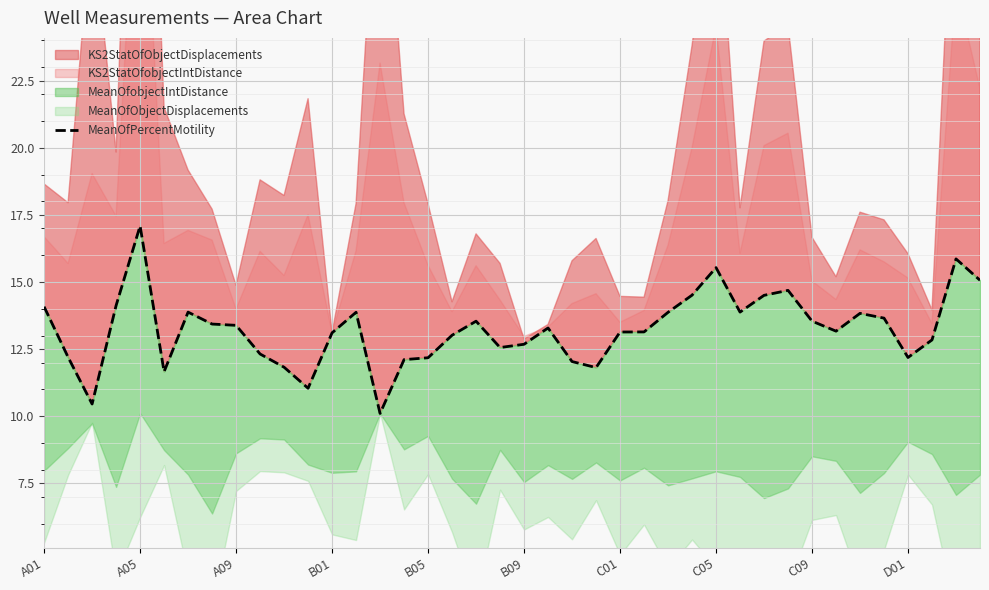

How many interior local valleys (lower than both neighbors) does the data have?

9